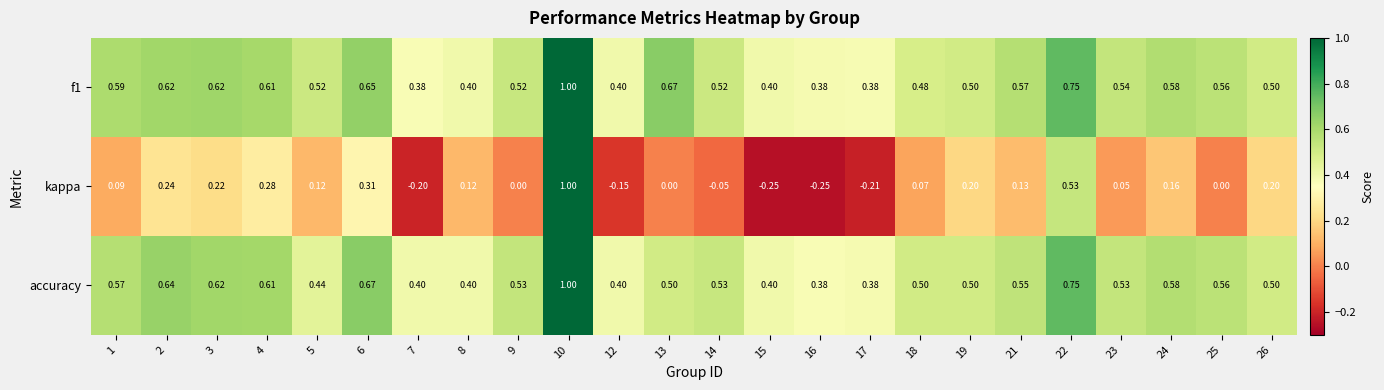

Is the value of f1 at 5 greater than the value of accuracy at 24?

No